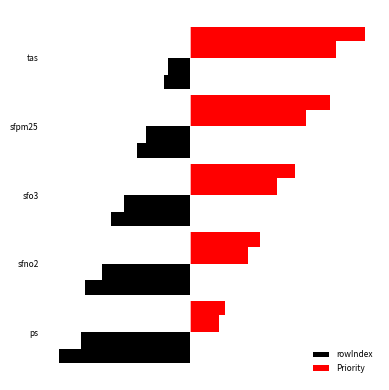

At how many categories does at least one series exceed -2?

5